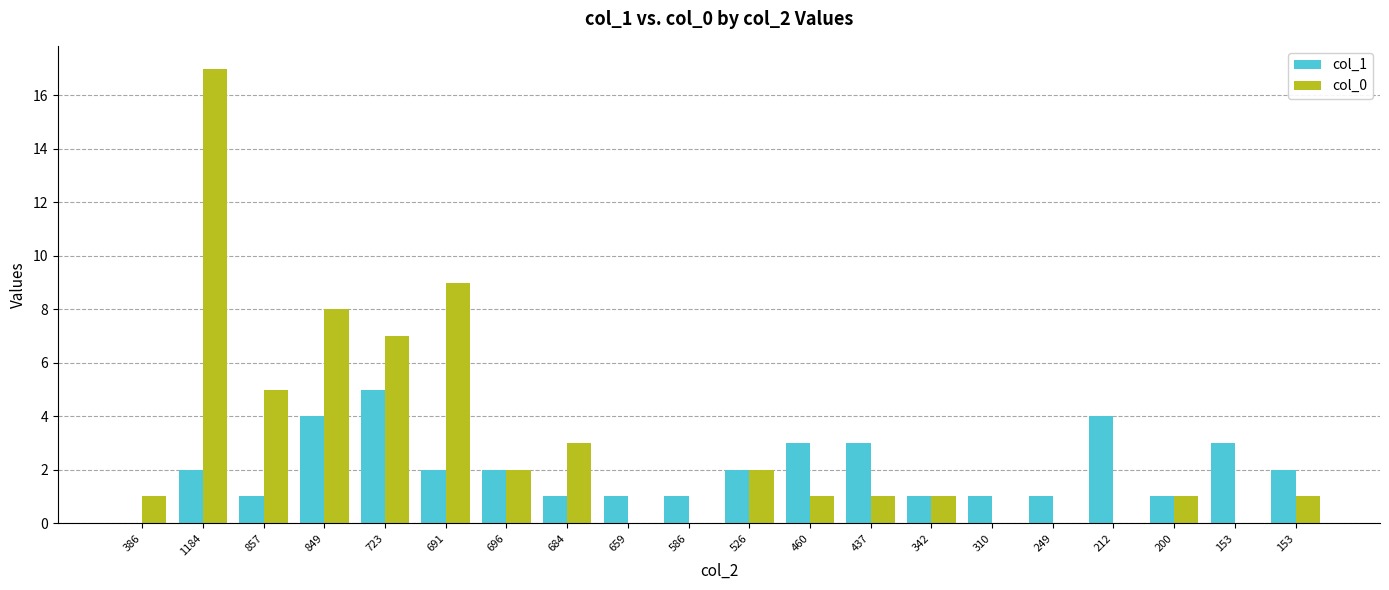

Reading left to right, extract all data points from this chart.

col_1: 0	2	1	4	5	2	2	1	1	1	2	3	3	1	1	1	4	1	3	2
col_0: 1	17	5	8	7	9	2	3	0	0	2	1	1	1	0	0	0	1	0	1